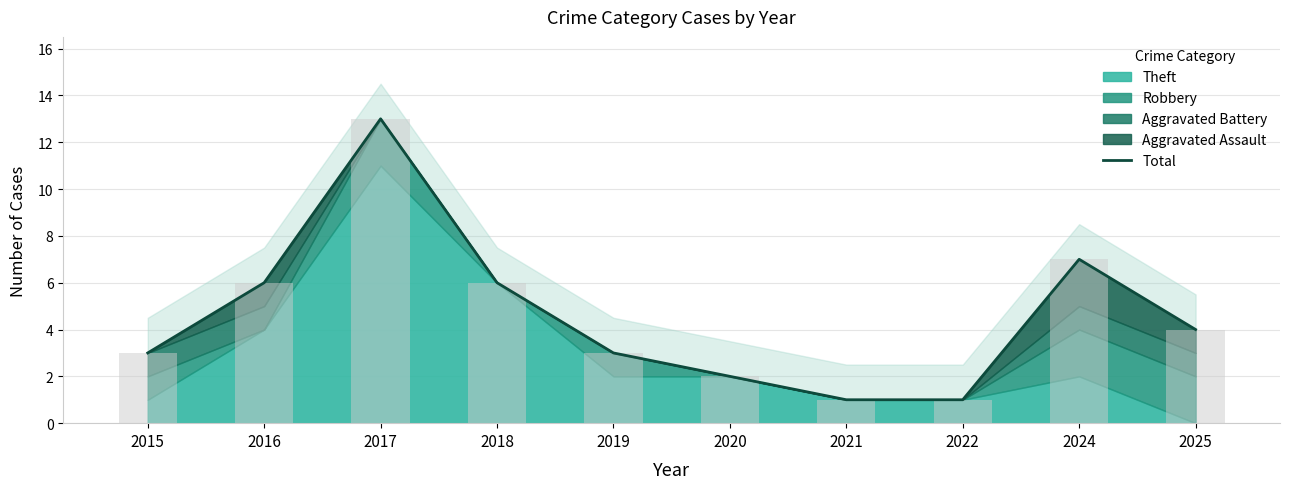

At which category does the chart reach its peak across all series?

2017